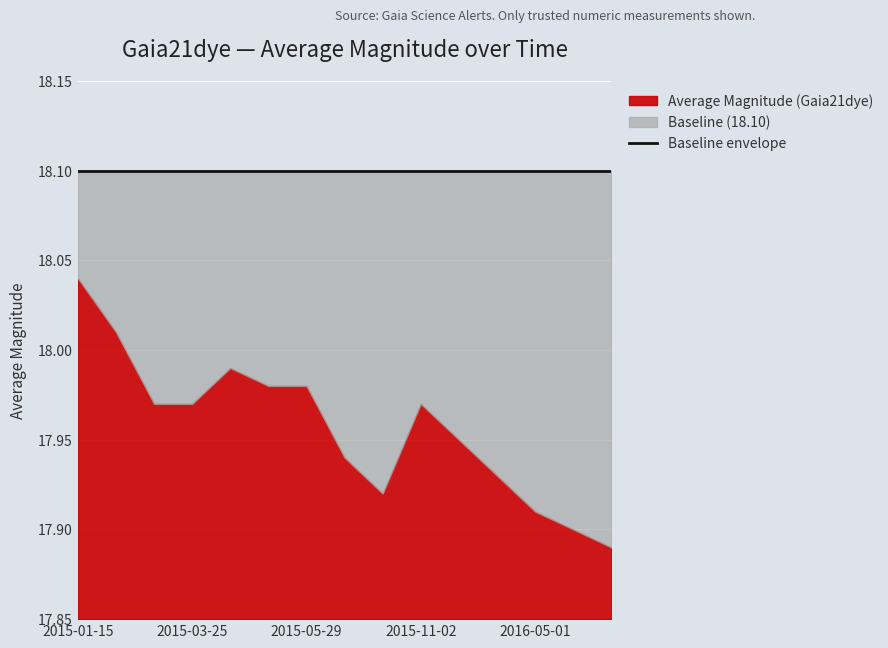

What is the sum of all Baseline (18.10) values?

271.5